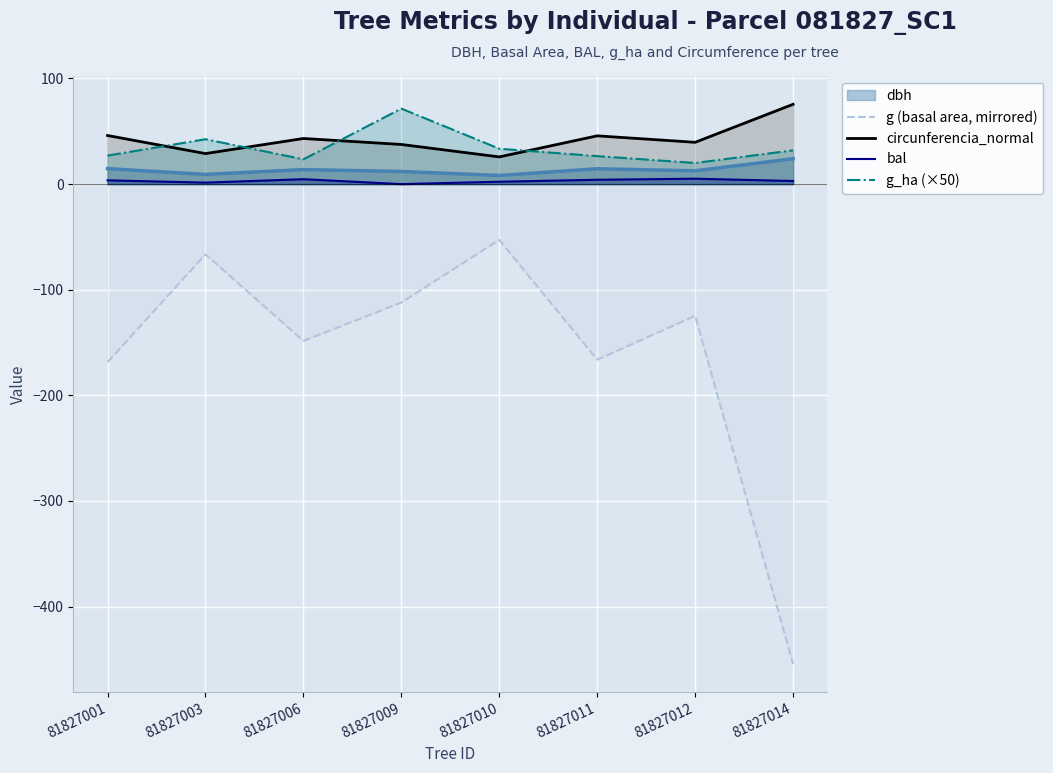

At which category is the sum across all series the highest?

81827010